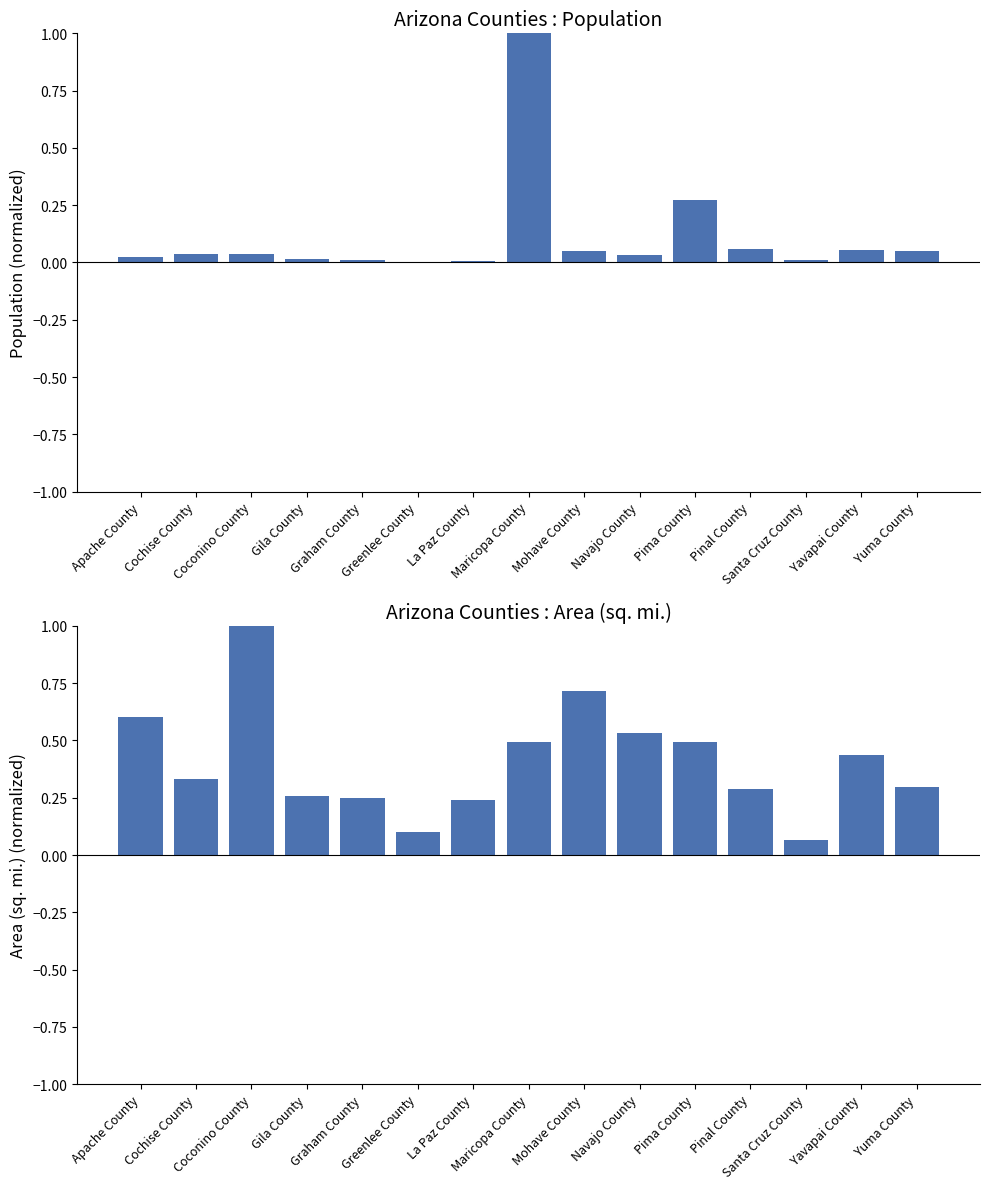

True or false: Population has a value of 0.0 at La Paz County.

True